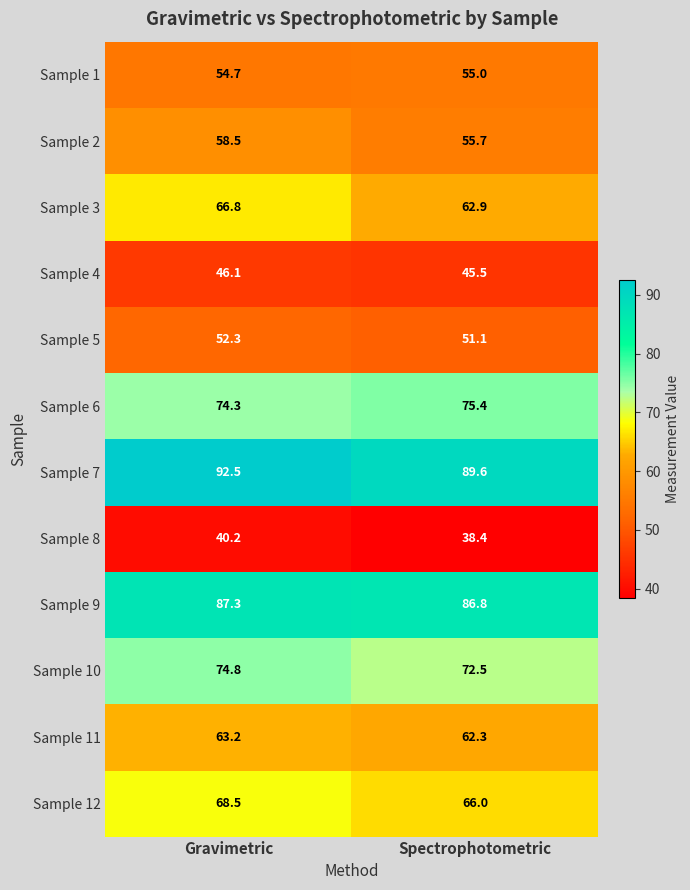

What is the total value across all series at Spectrophotometric?

761.2